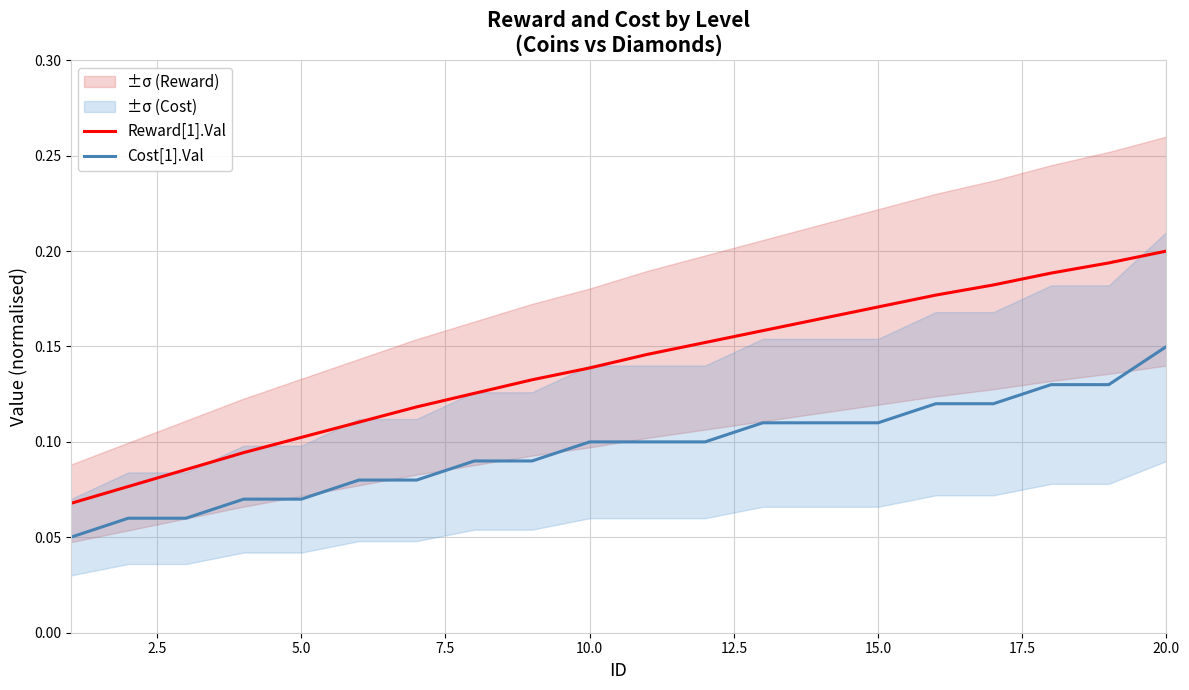

At how many categories does at least one series exceed 0?

20